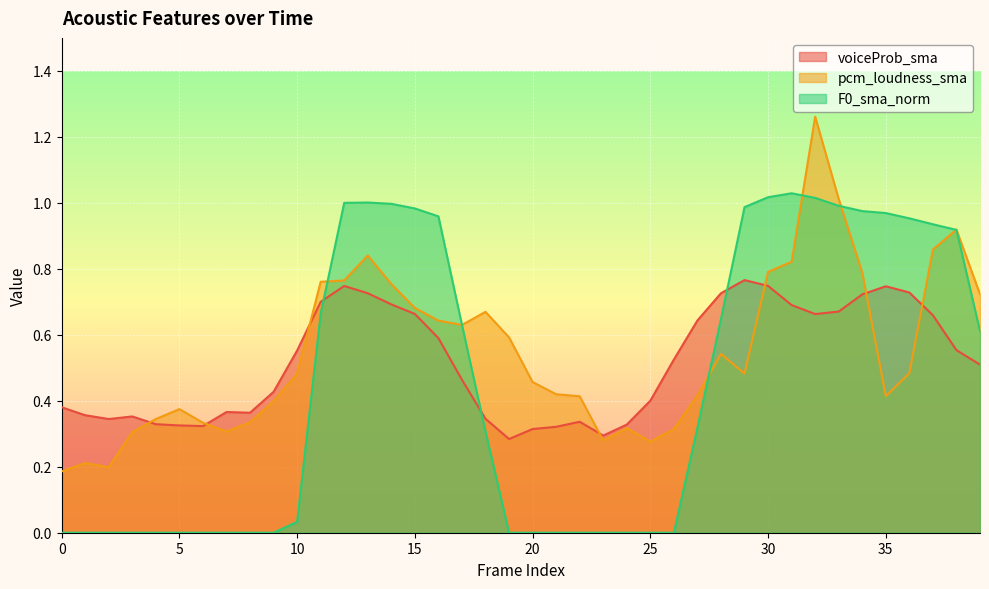

Rank the series by their maximum value, from lowest to highest.

voiceProb_sma, F0_sma_norm, pcm_loudness_sma